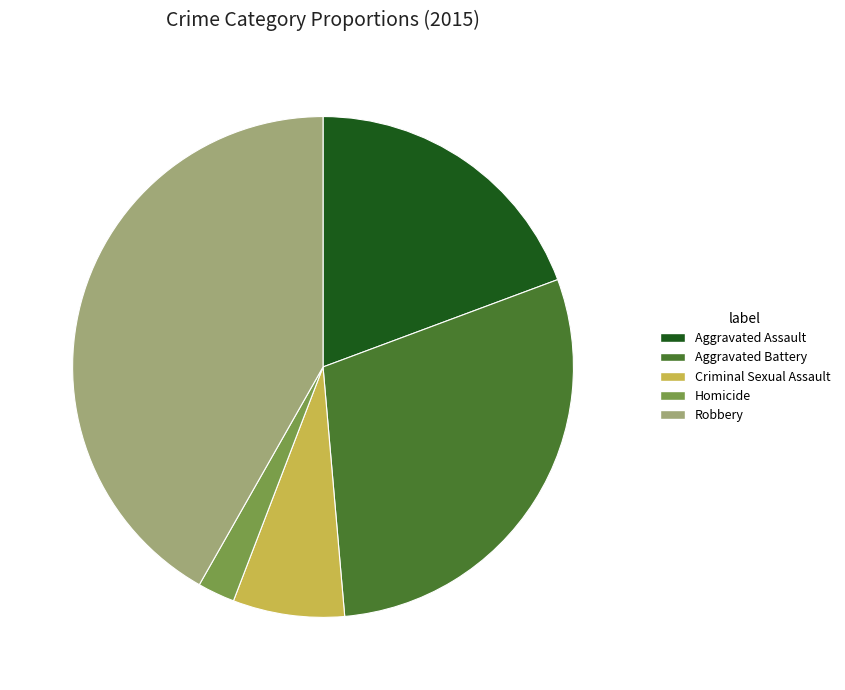

Combined, do Aggravated Battery and Criminal Sexual Assault account for over 50%?

No